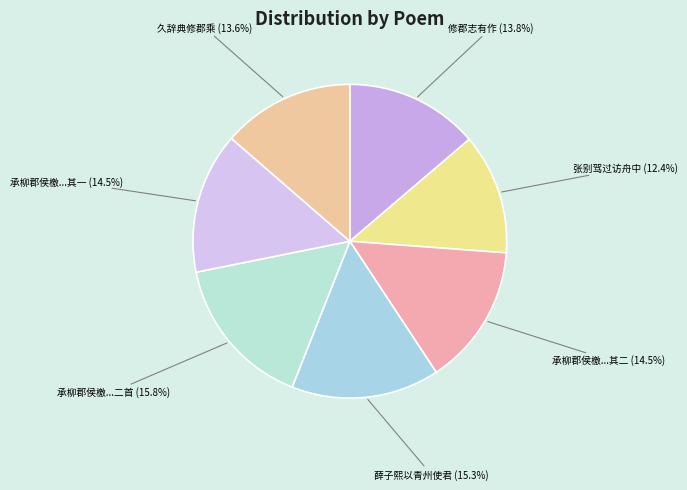

To the nearest percent, what is the difference between the largest and smallest slice percentages?

3%